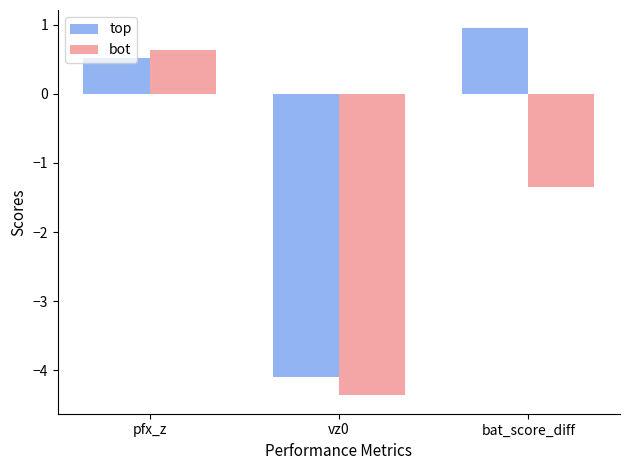

Where is top nearest to the value -1?

pfx_z